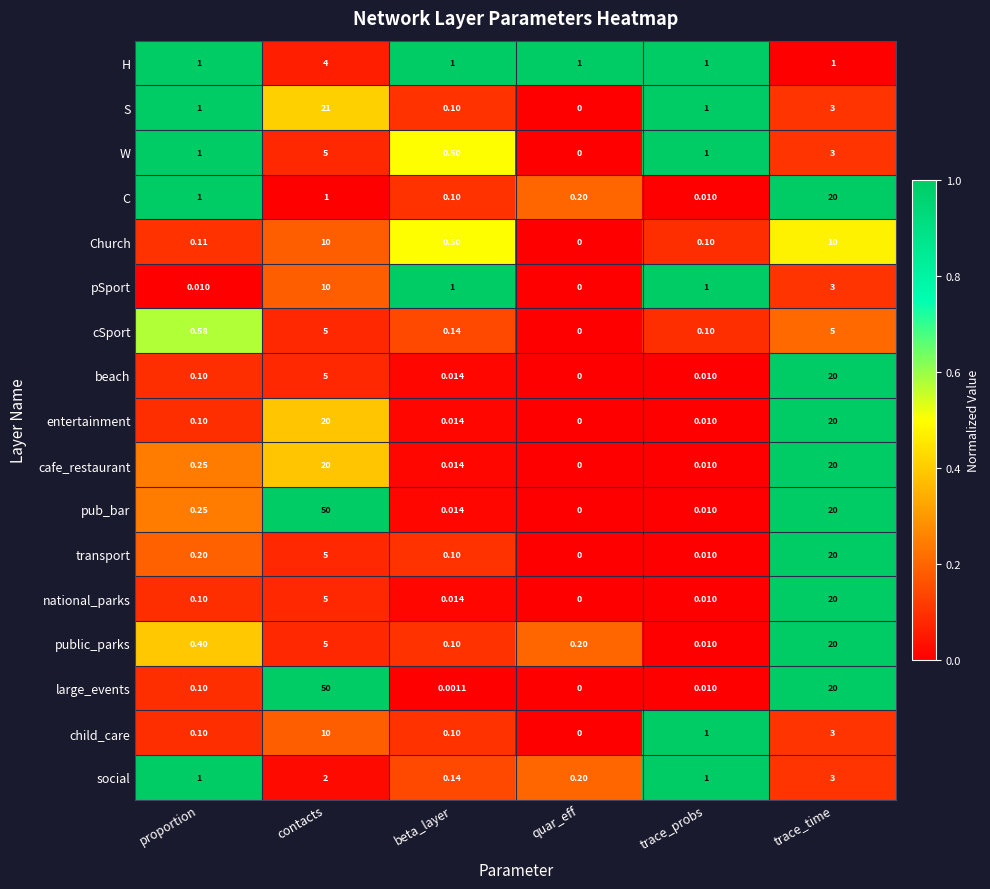

Which series changed the most between beta_layer and trace_time?

large_events